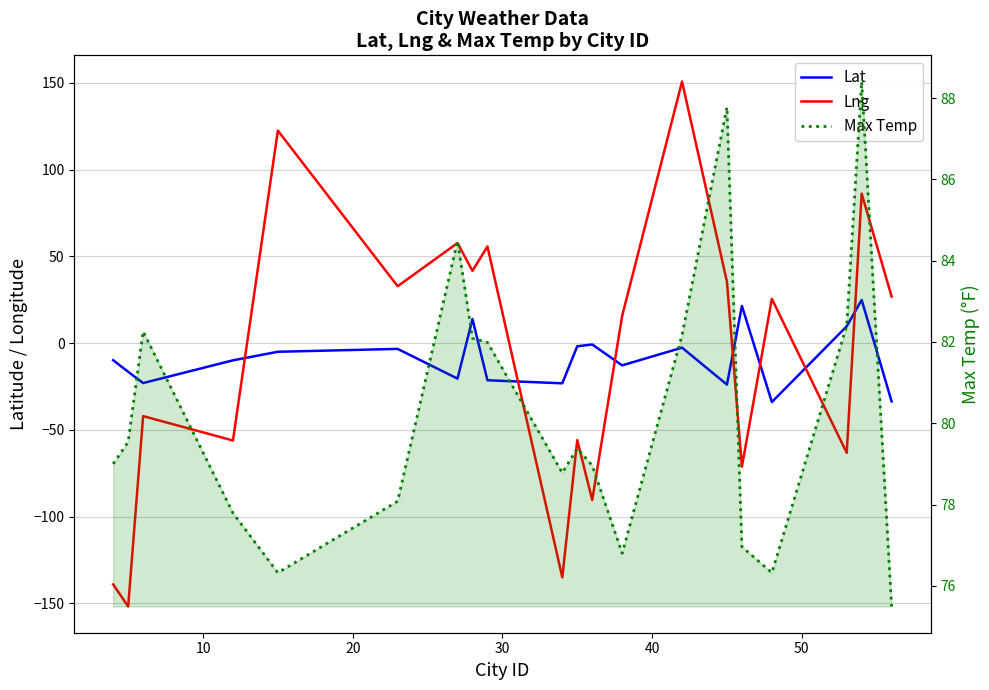

Does the chart display data point markers on the line(s)?

No